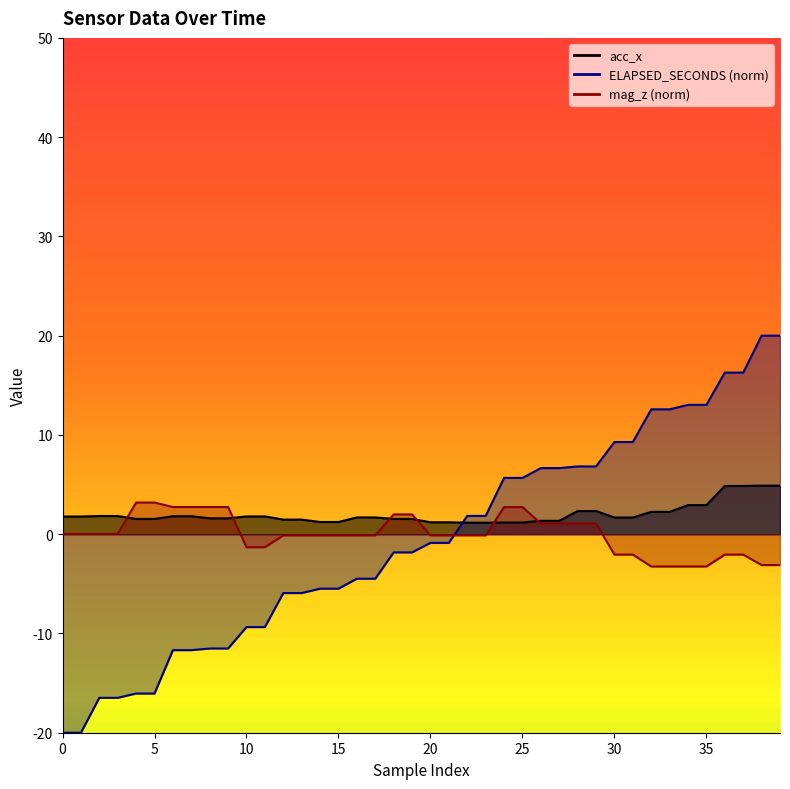

Rank the series by their maximum value, from highest to lowest.

ELAPSED_SECONDS, acc_x, mag_z